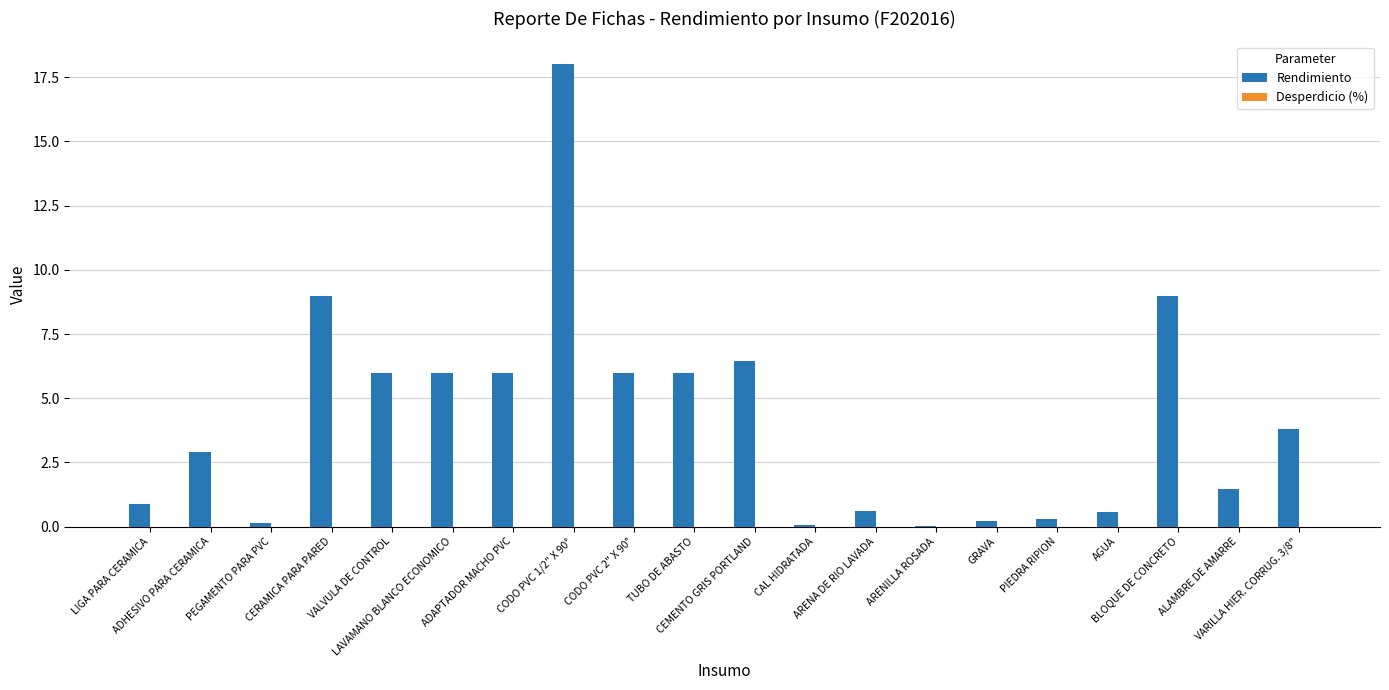

What is the sum of all values?

83.4